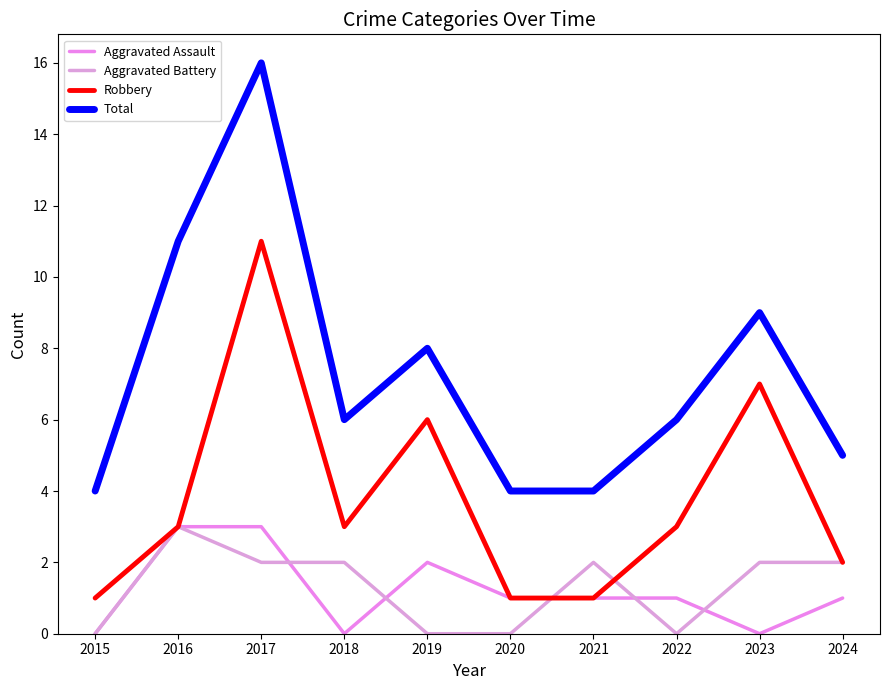

Is this an area chart (filled region under the line)?

No